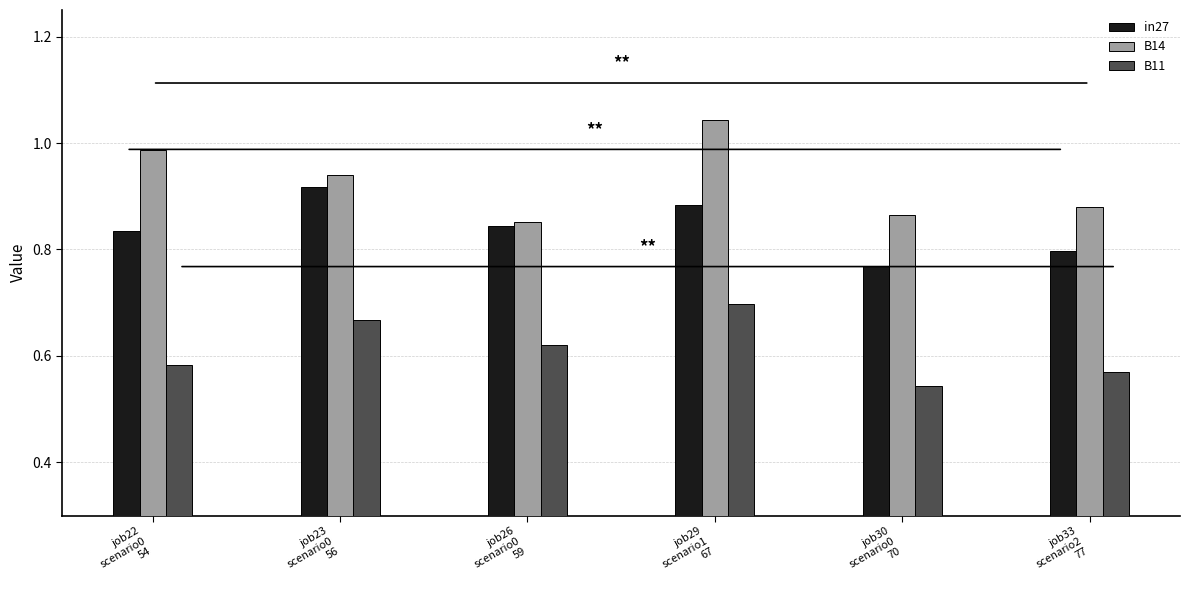

Which series has the largest total across all categories?

B14